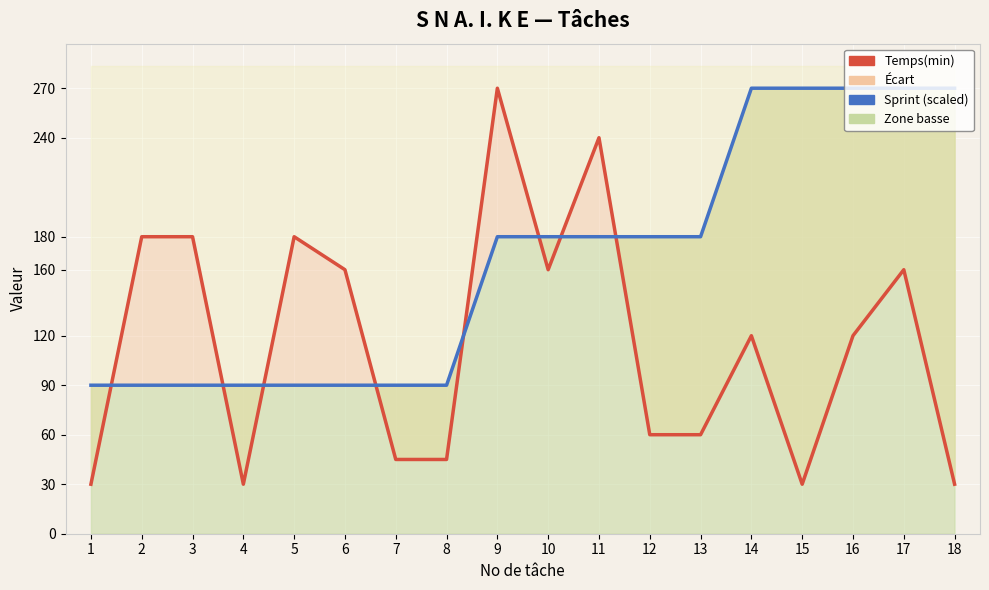

After their last crossing, which series has the higher values: Sprint (scaled) or Temps(min)?

Sprint (scaled)